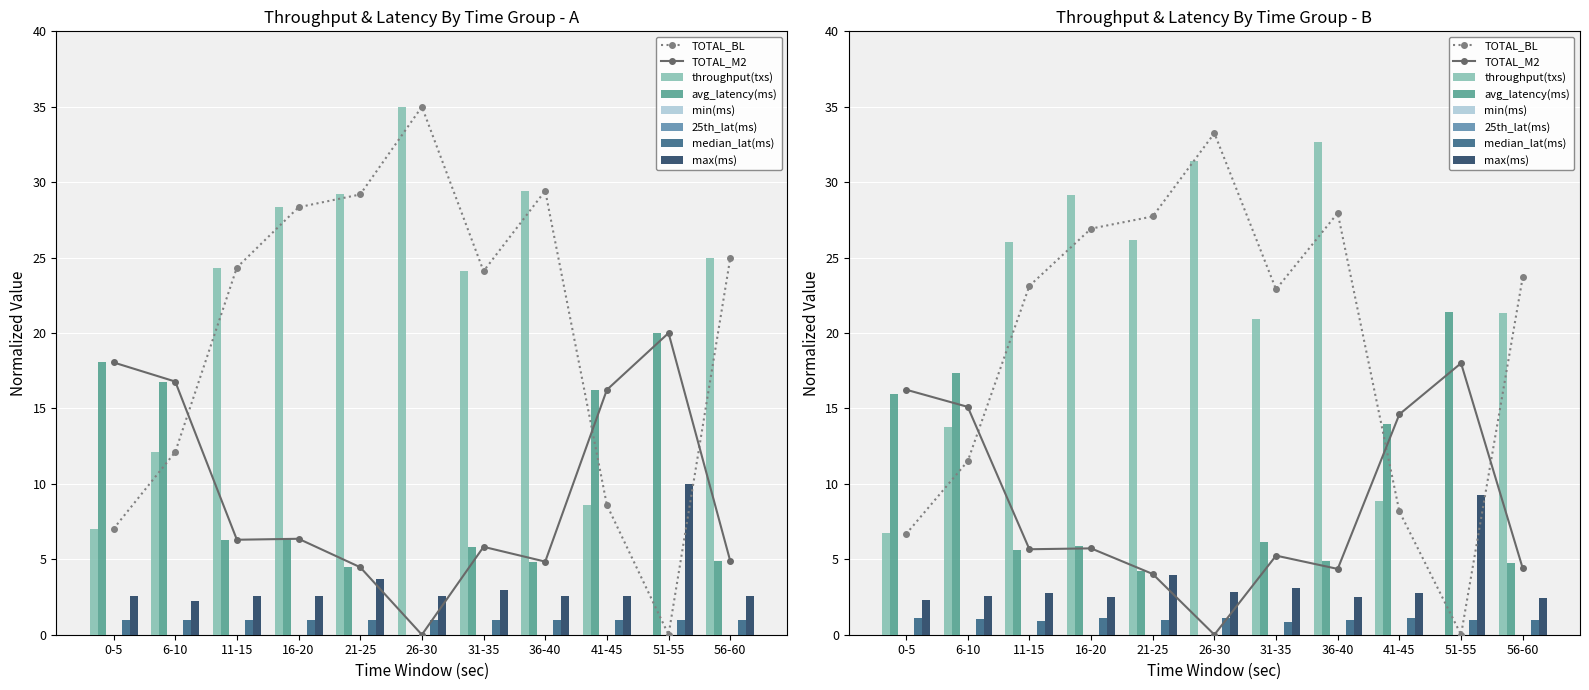

How many categories are shown in the chart?

11